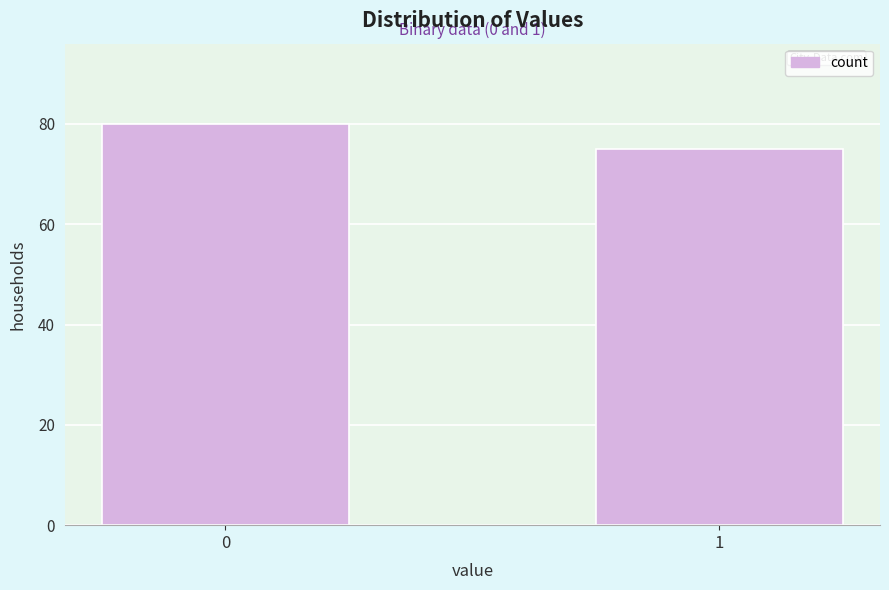

Reading right to left, transcribe all the data shown in this chart.

75	80